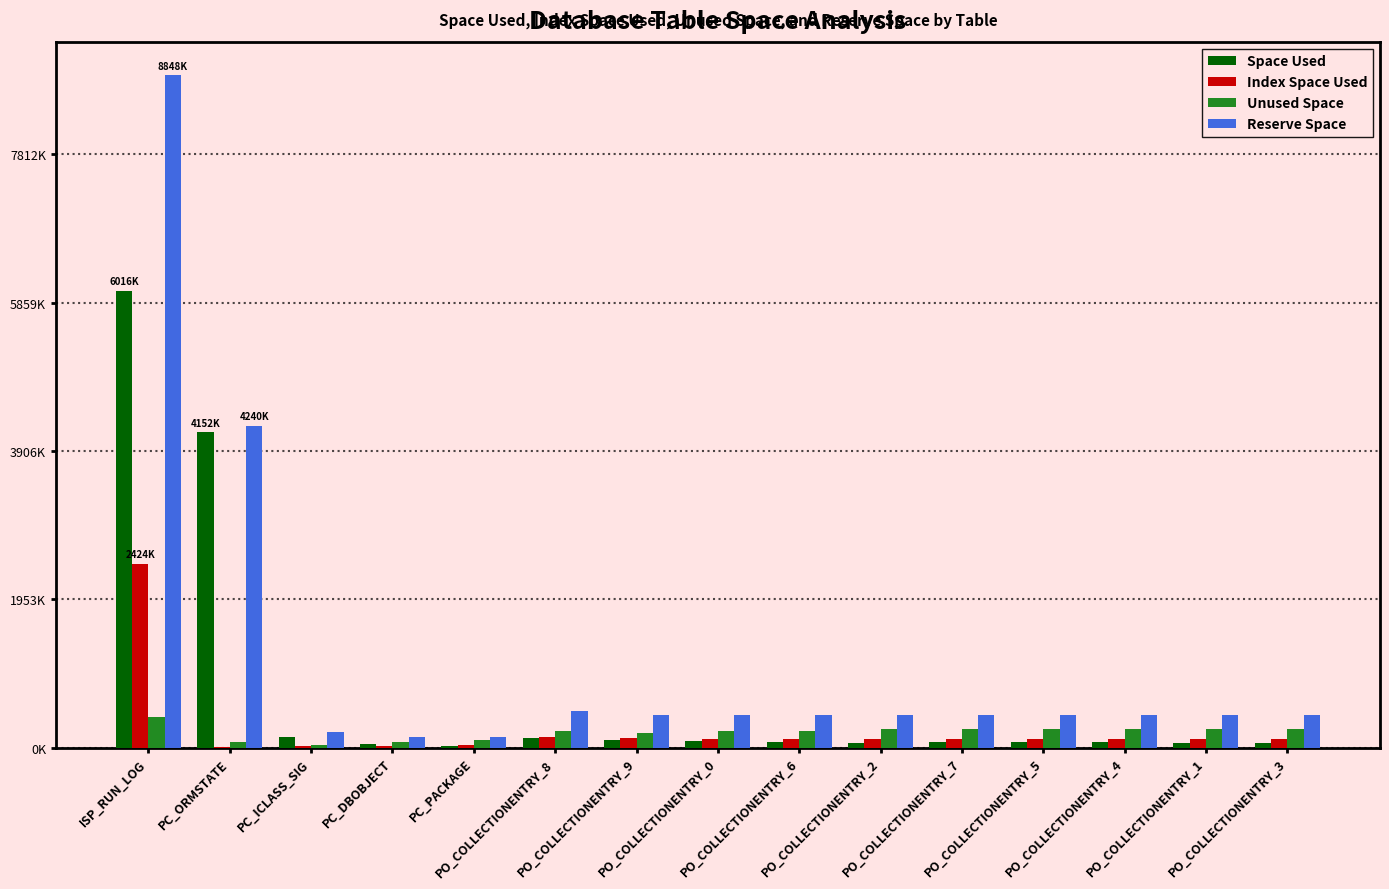

Which category has the highest value in the Index Space Used series?

ISP_RUN_LOG